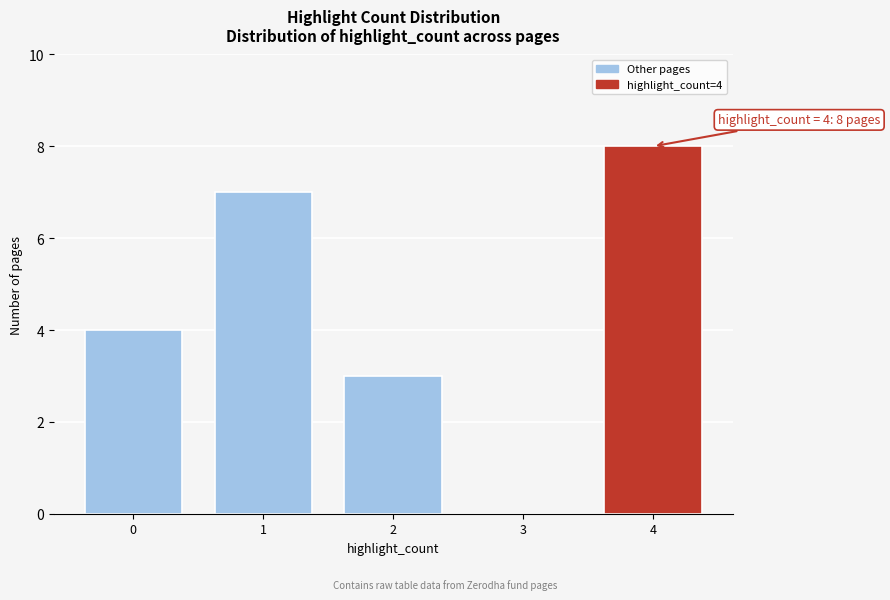

Reading left to right, extract all data points from this chart.

0=4	1=7	2=3	3=0	4=8